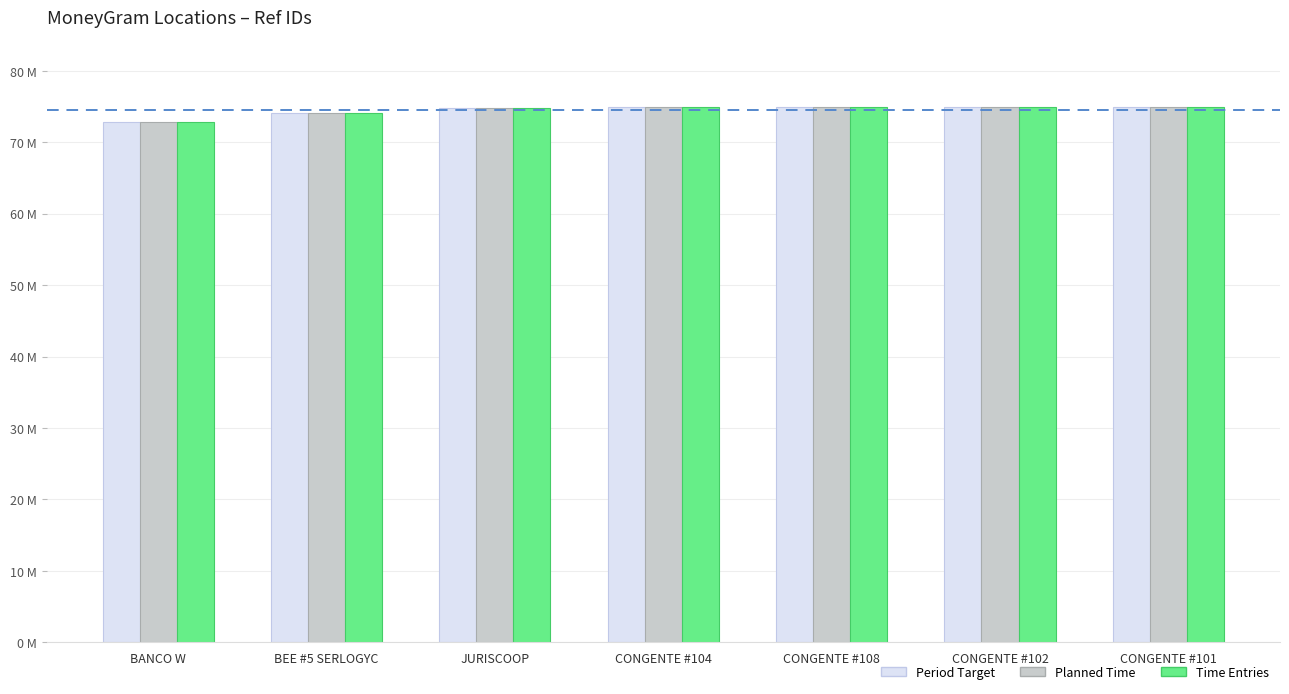

Are the bars grouped side by side (vs. stacked)?

Yes